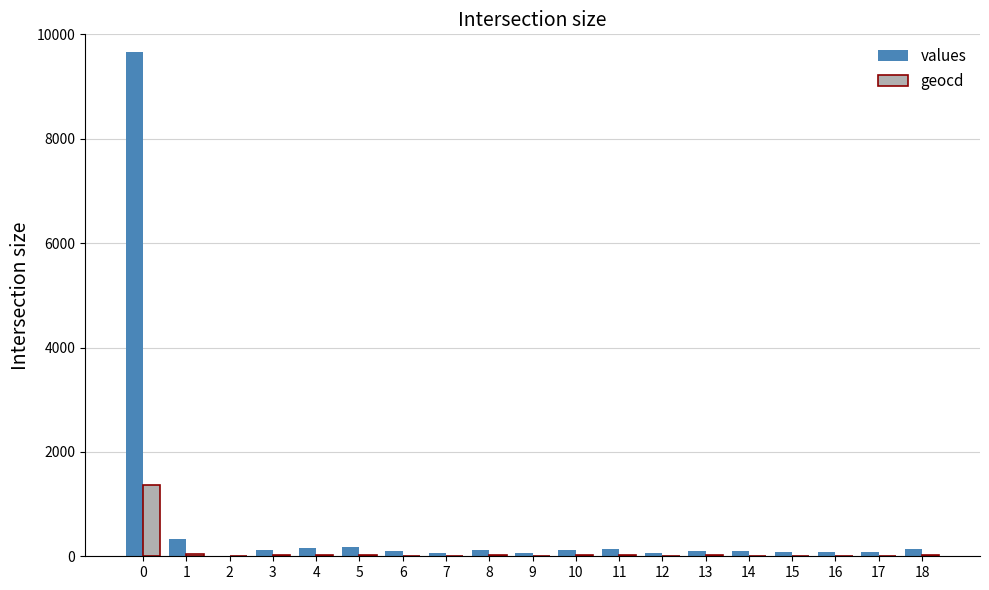

Which series has the largest total across all categories?

values